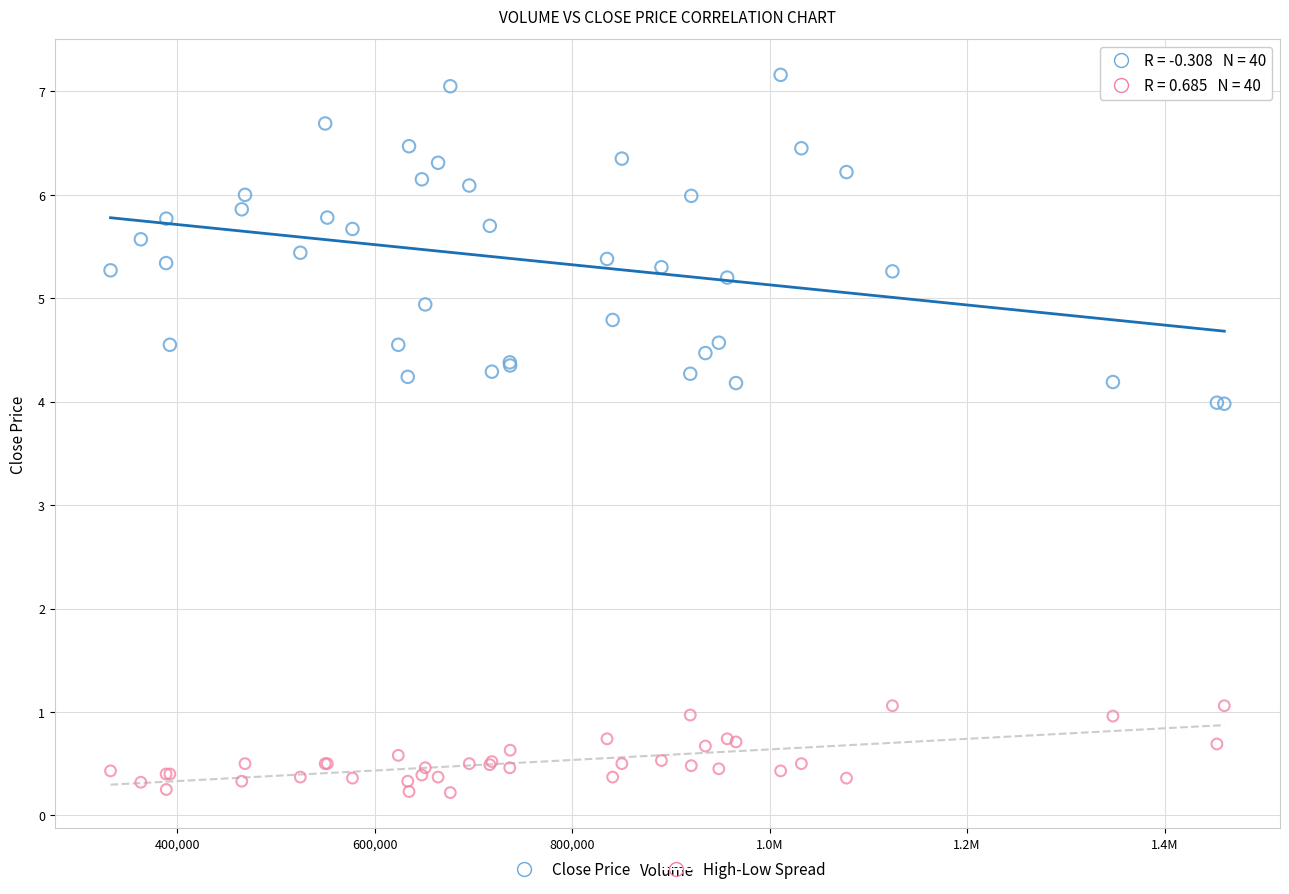

Which series reaches the minimum Y coordinate?

High-Low Spread